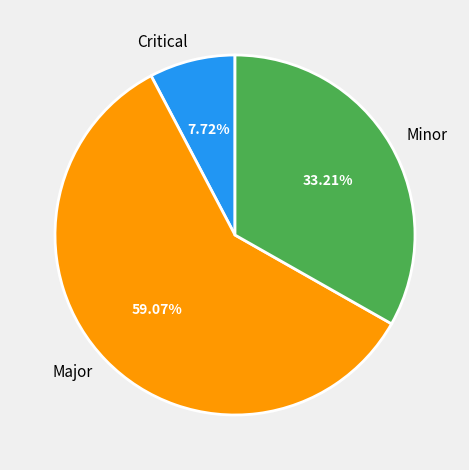

Does Minor account for over 50% of the chart?

No